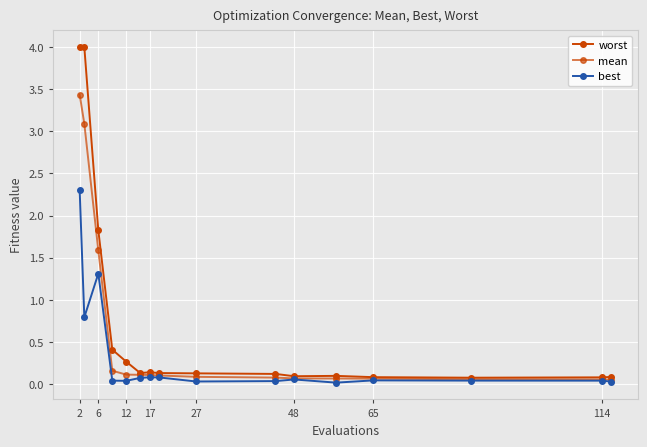

What is the label of the 8th point from the left?

114